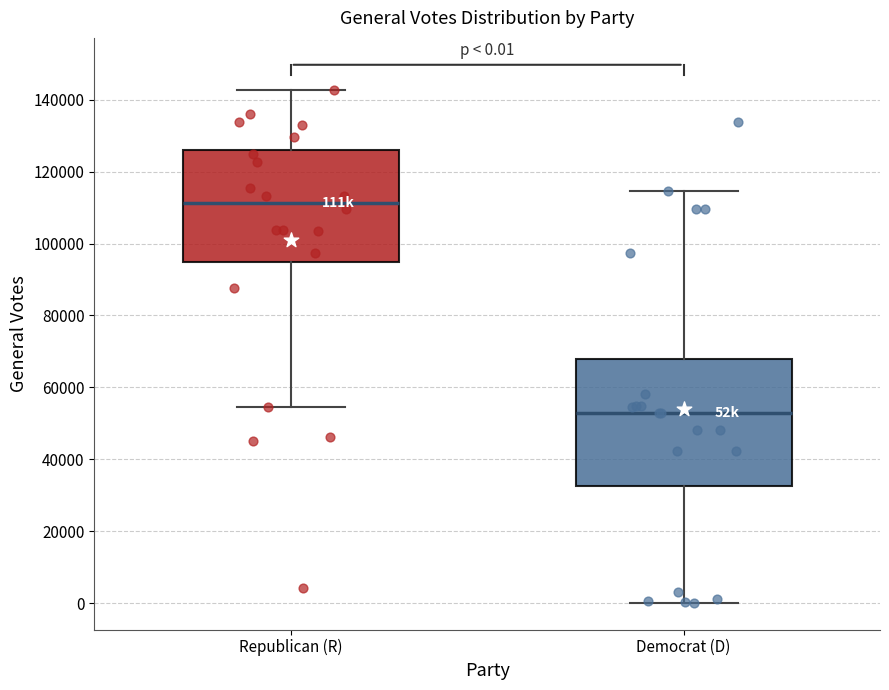

Which box has the highest median line?

Republican (R)